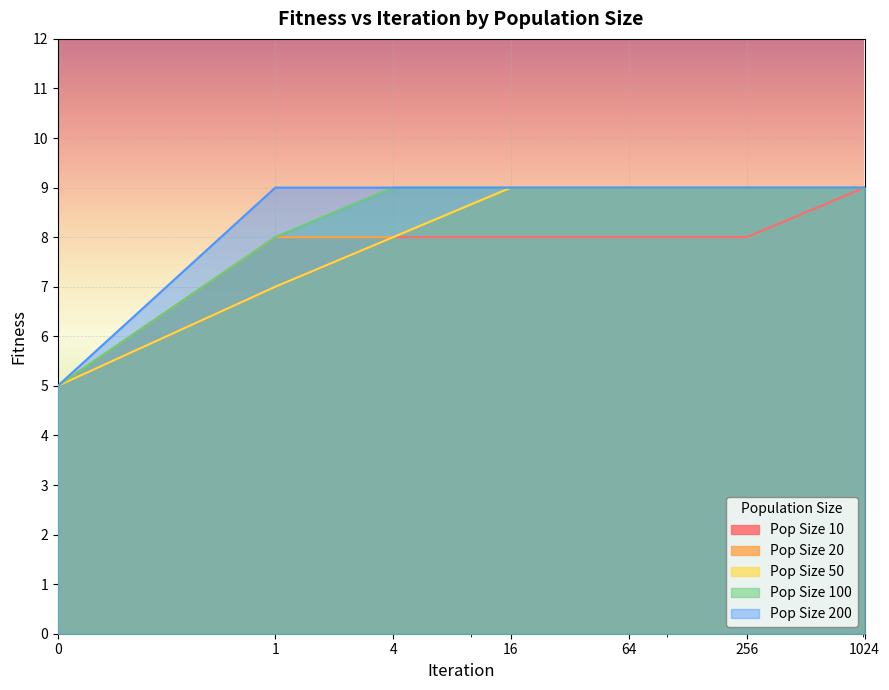

What is the average value of the Pop Size 50 series?

8